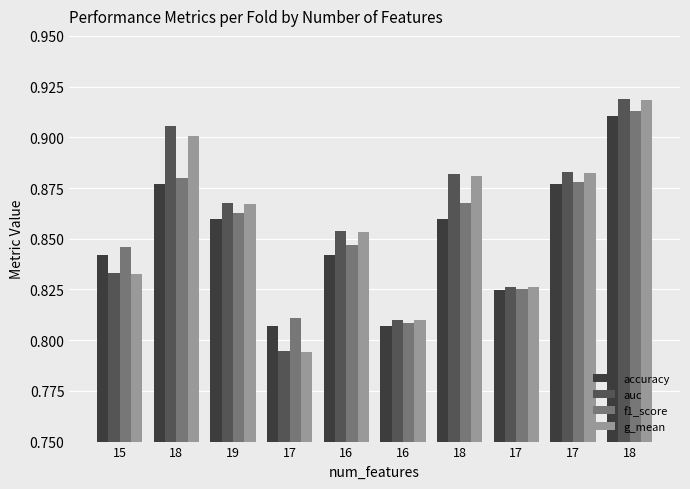

Which series has the largest total across all categories?

auc